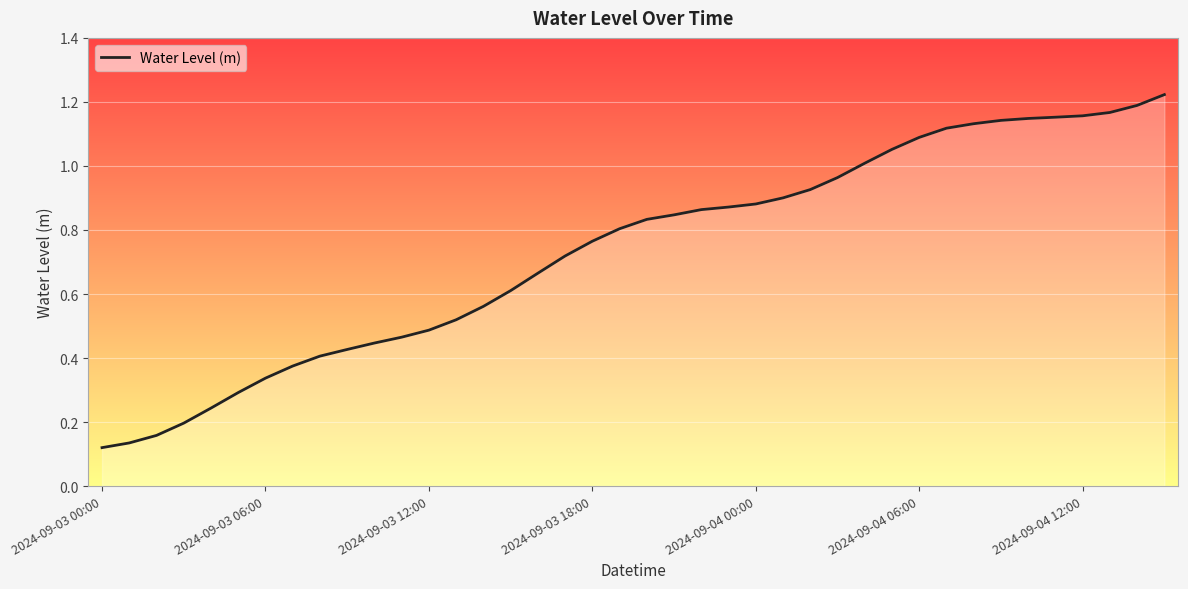

List the labels in order of value, smallest first.

2024-09-03 00:00, 2024-09-03 06:00, 2024-09-03 12:00, 2024-09-03 18:00, 2024-09-04 00:00, 2024-09-04 06:00, 2024-09-04 12:00, 7, 8, 9, 10, 11, 12, 13, 14, 15, 16, 17, 18, 19, 20, 21, 22, 23, 24, 25, 26, 27, 28, 29, 30, 31, 32, 33, 34, 35, 36, 37, 38, 39